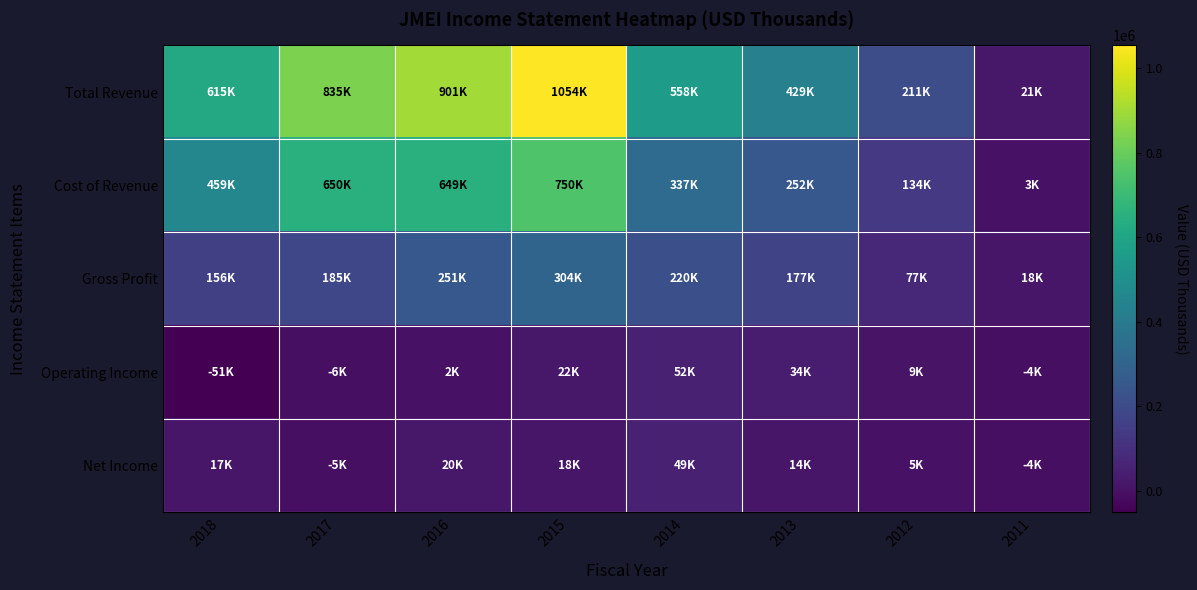

At which category does the chart reach its minimum across all series?

2018